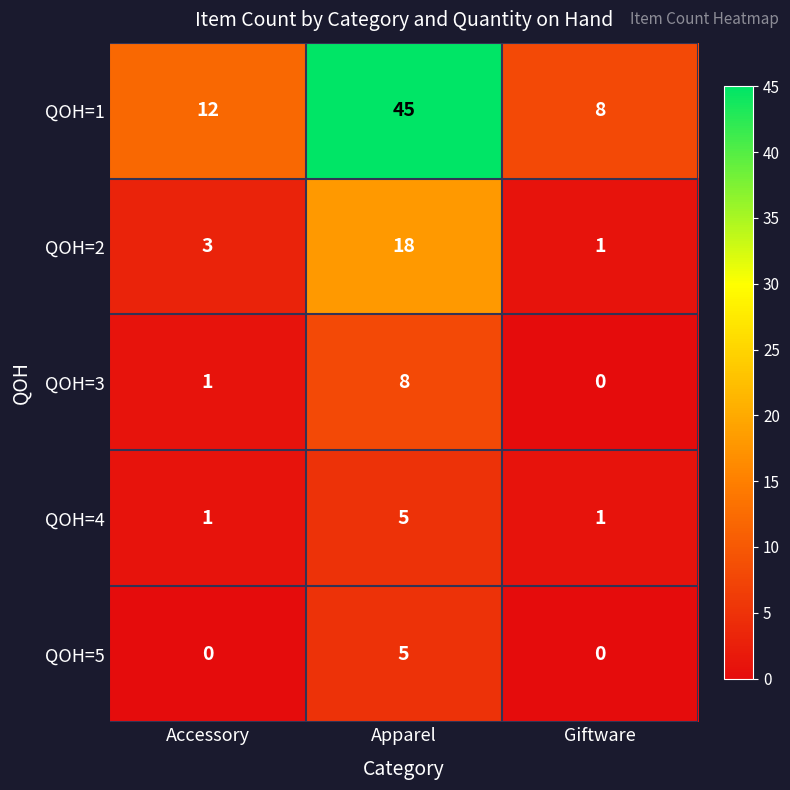

Rank the categories by QOH=3 value from highest to lowest.

Apparel, Accessory, Giftware